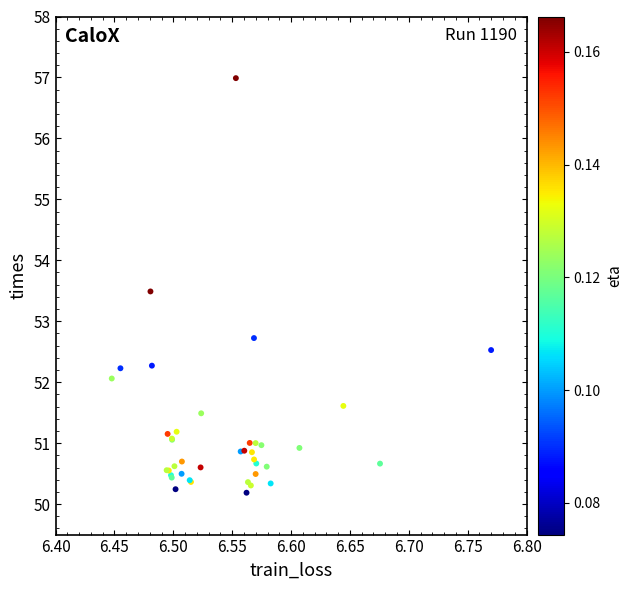

What Y value in the scatter plot is closest to 53?

52.7